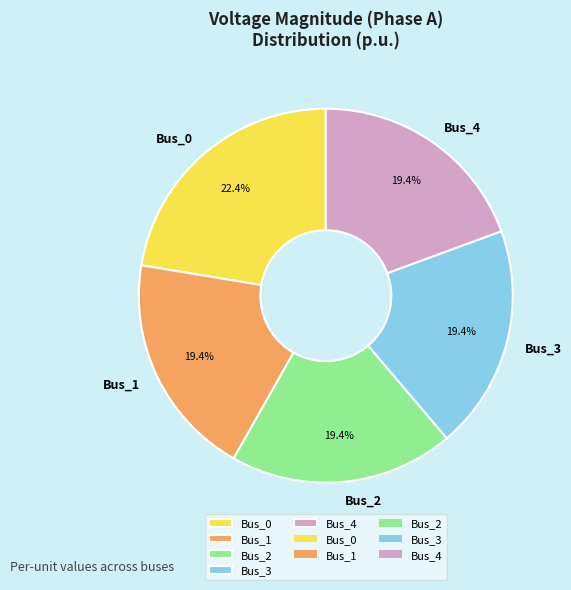

To the nearest percent, what portion does Bus_3 represent?

19%